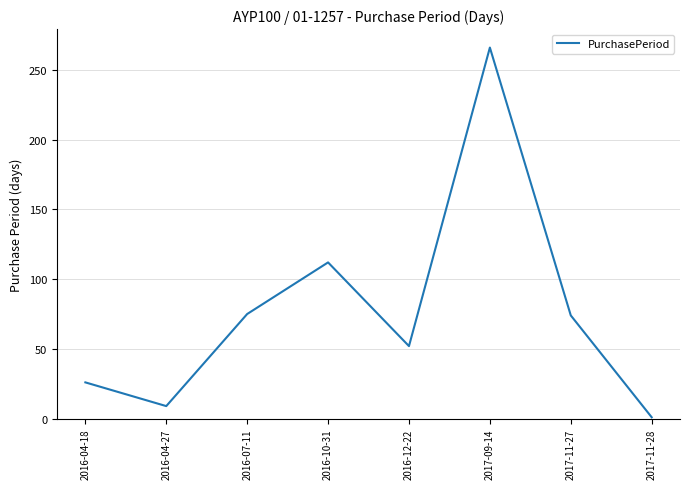

What position from the right is 2016-04-27?

7